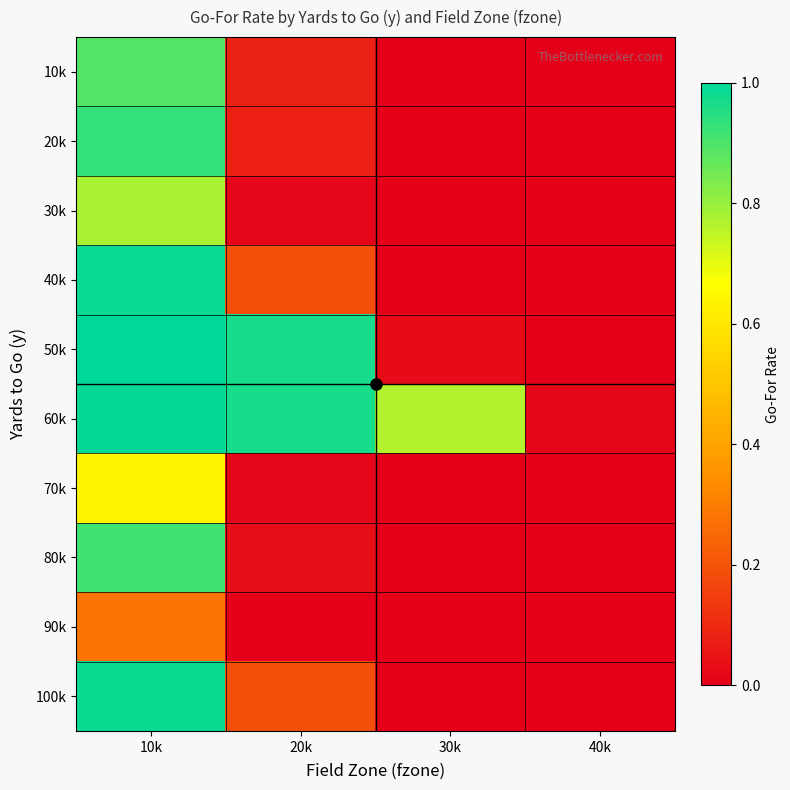

Between 10k and 30k, which is larger?

10k